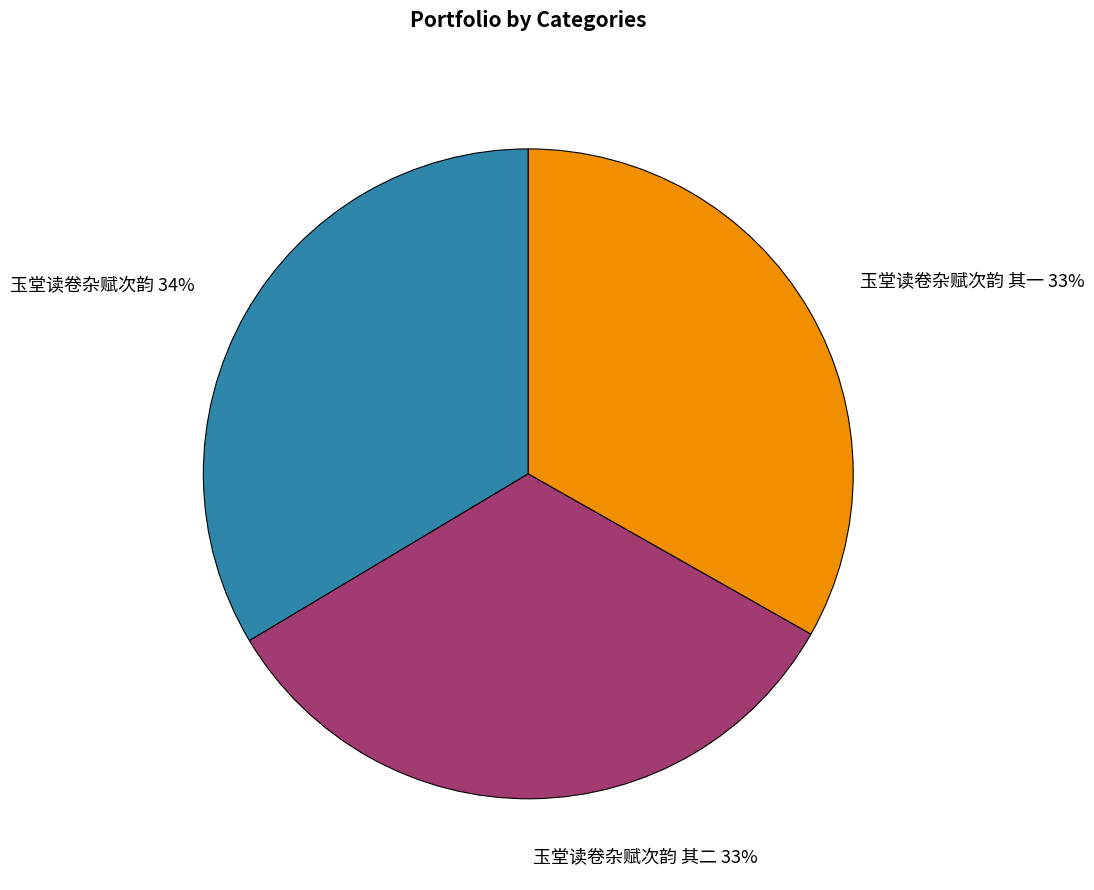

Approximately how many times larger is the value at 玉堂读卷杂赋次韵 其二 compared to 玉堂读卷杂赋次韵?

1.0